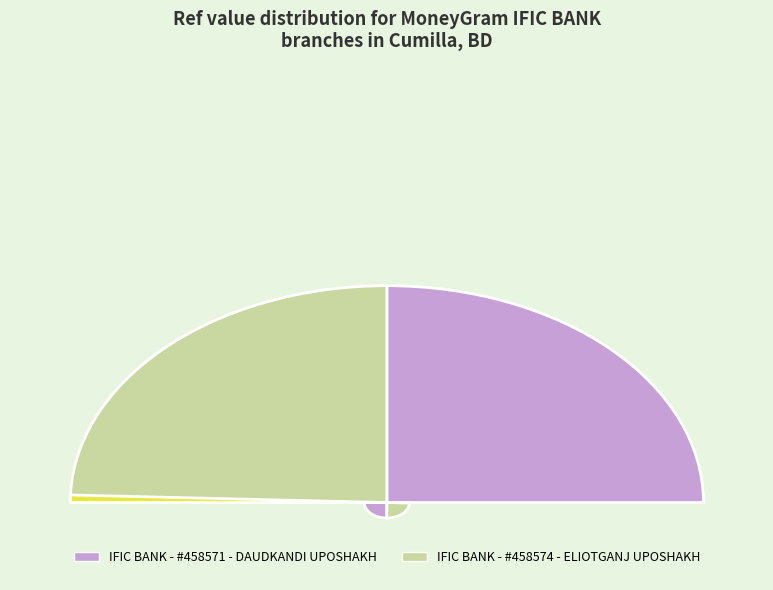

How many segments does this pie chart have?

2